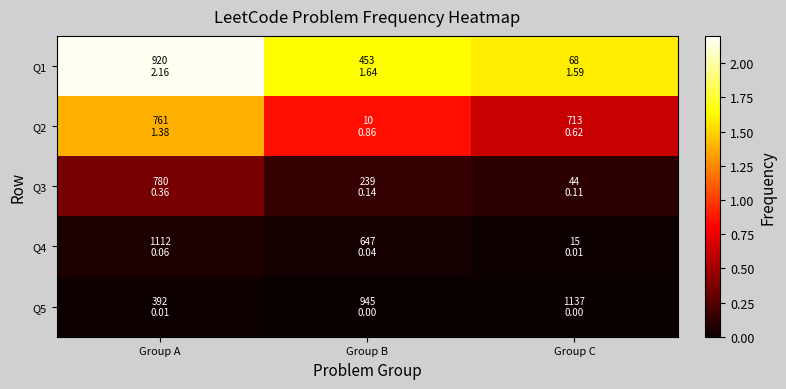

How many data points does each series have?

3